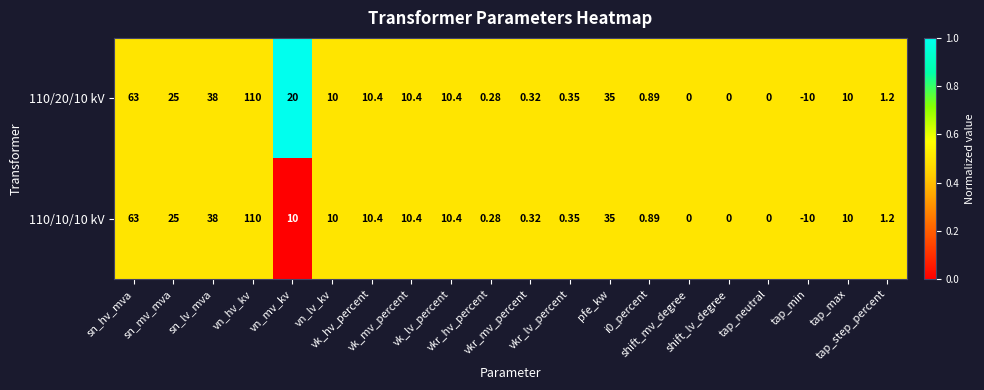

How many values in 110/10/10 kV are below zero?

1